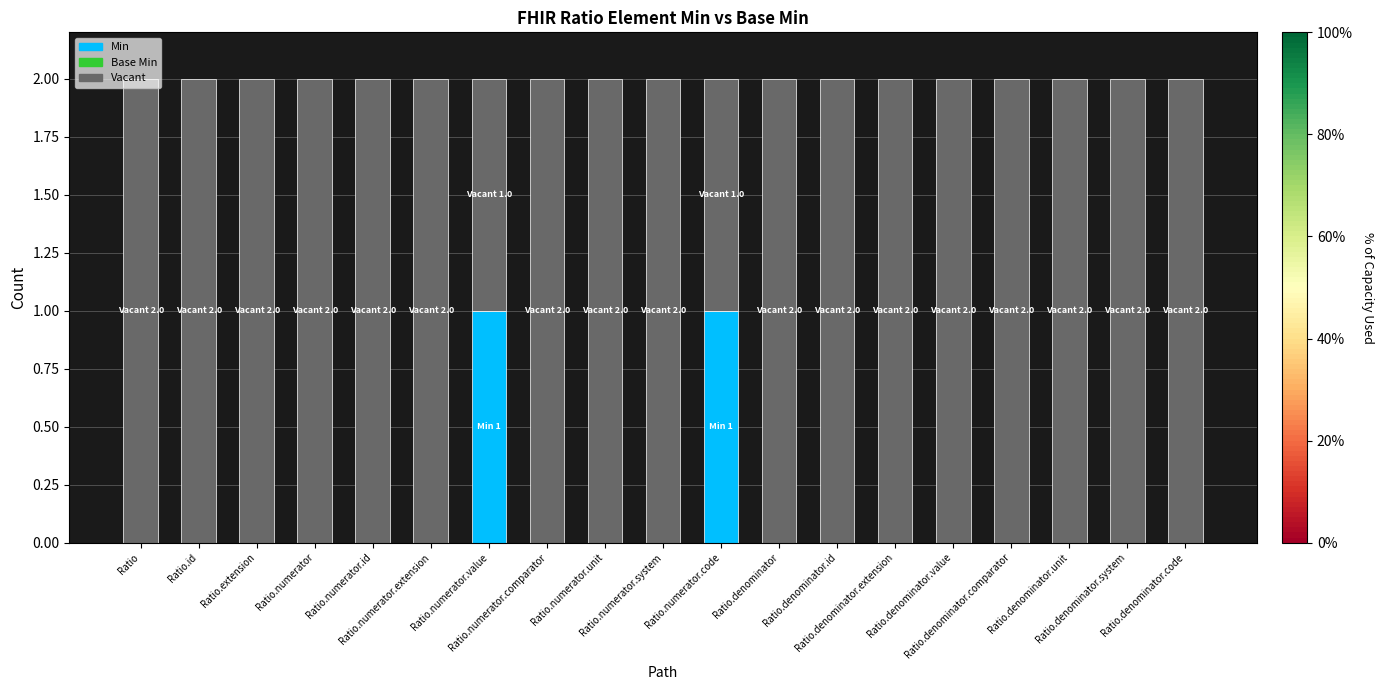

What is the label of the 9th bar from the right?

Ratio.numerator.code